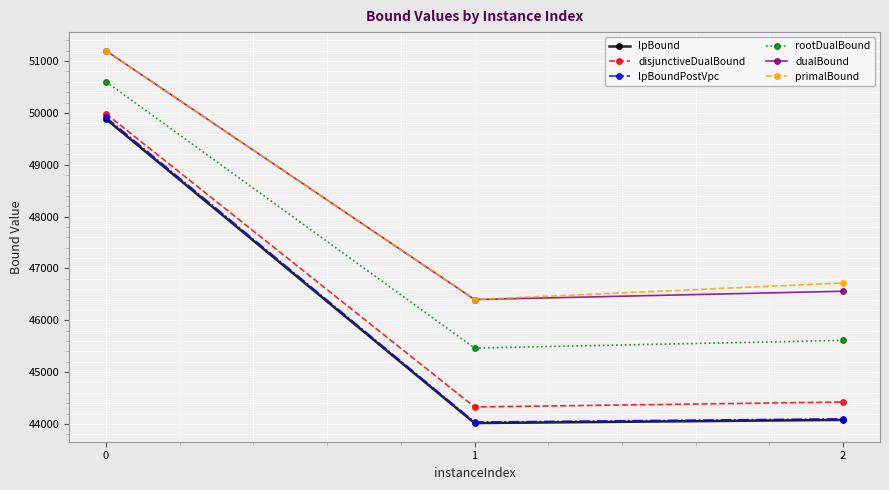

Does the chart display data point markers on the line(s)?

Yes